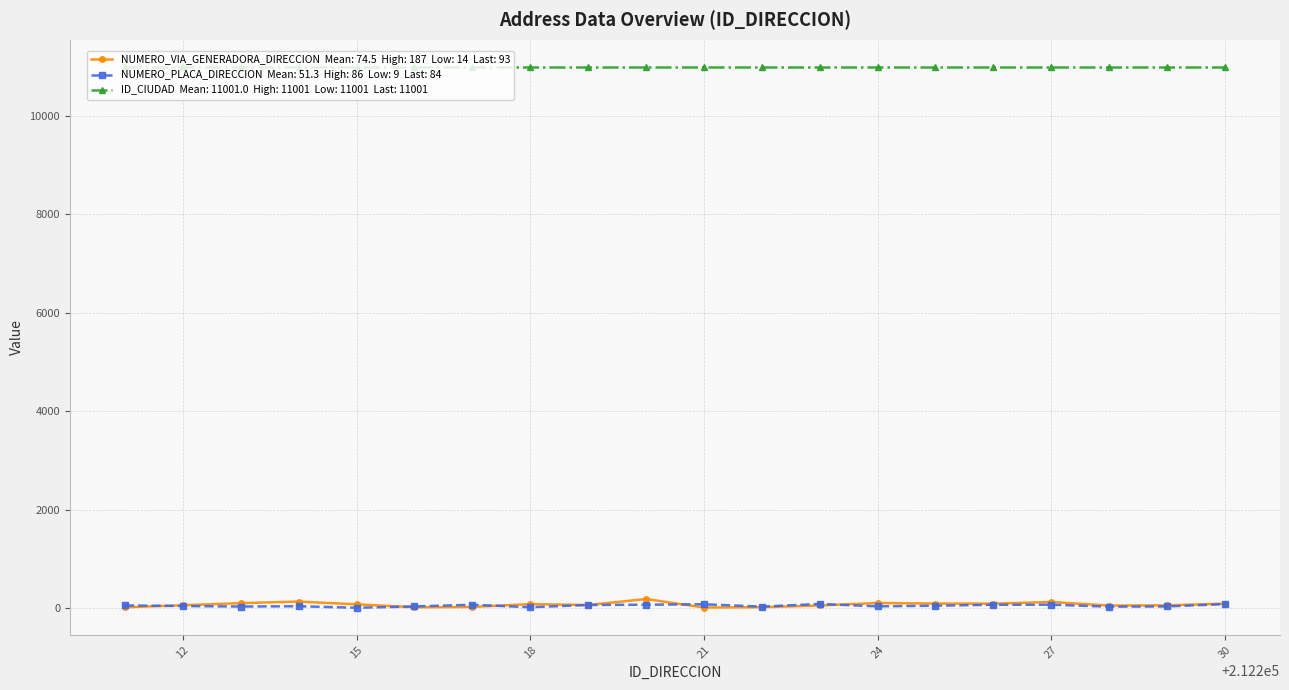

What is the greatest value displayed?

11001